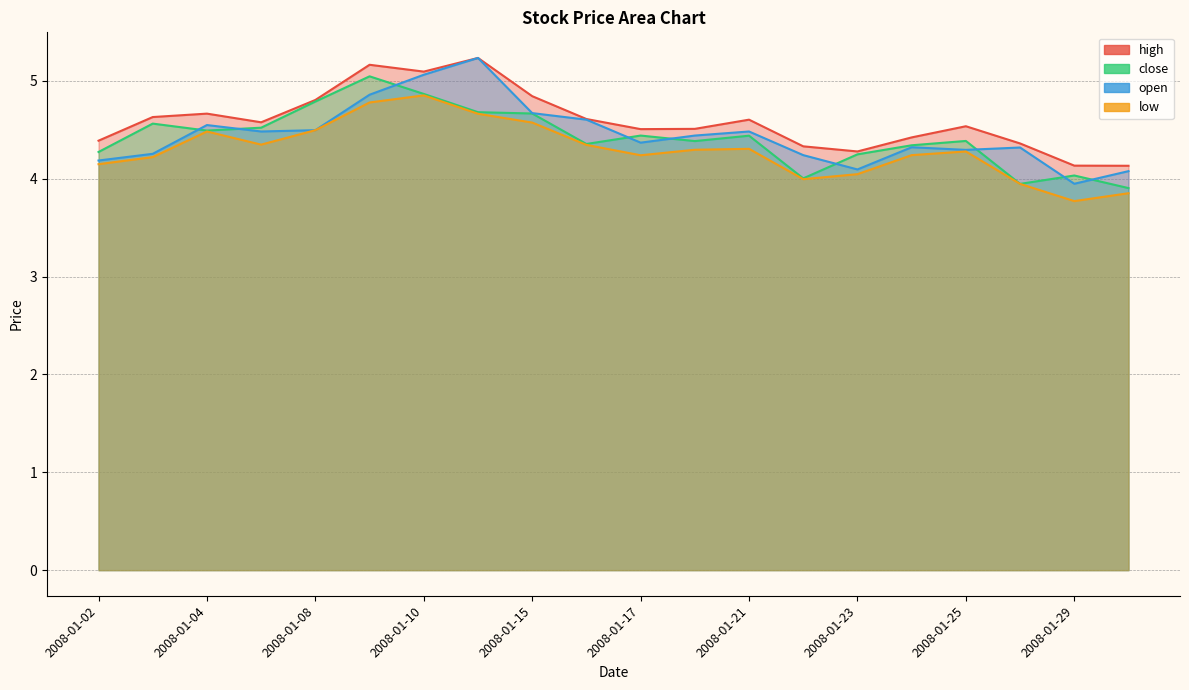

At how many categories does at least one series exceed 4?

20